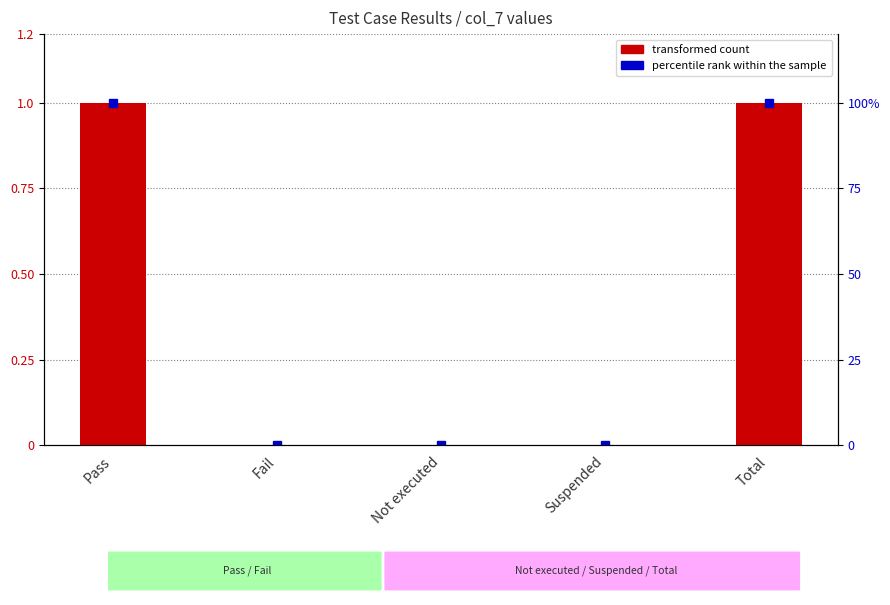

How many values in transformed count are above zero?

2